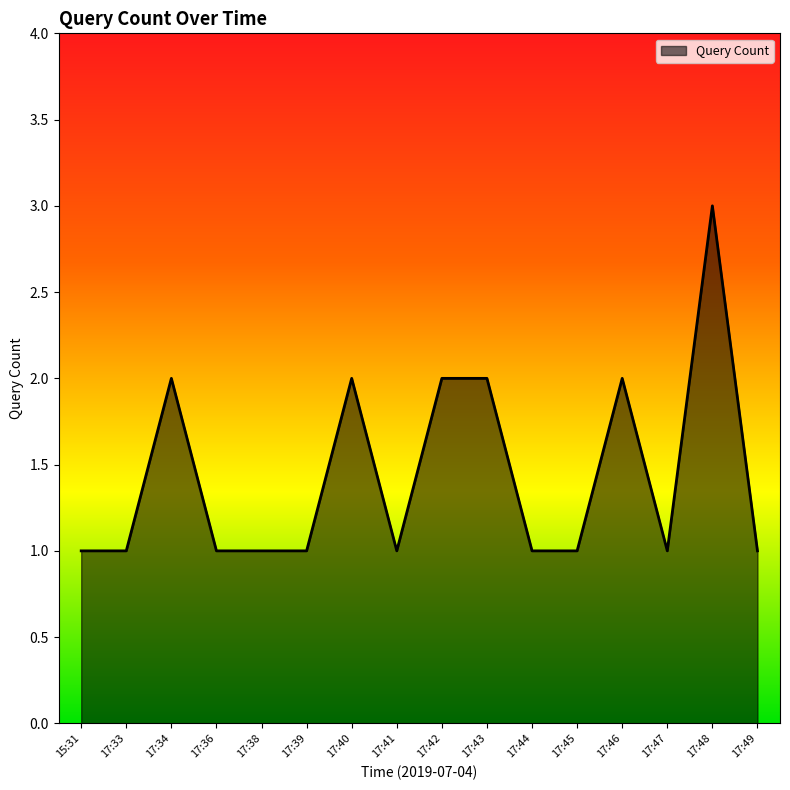

Is it true that the value at 17:47 is 0?

False